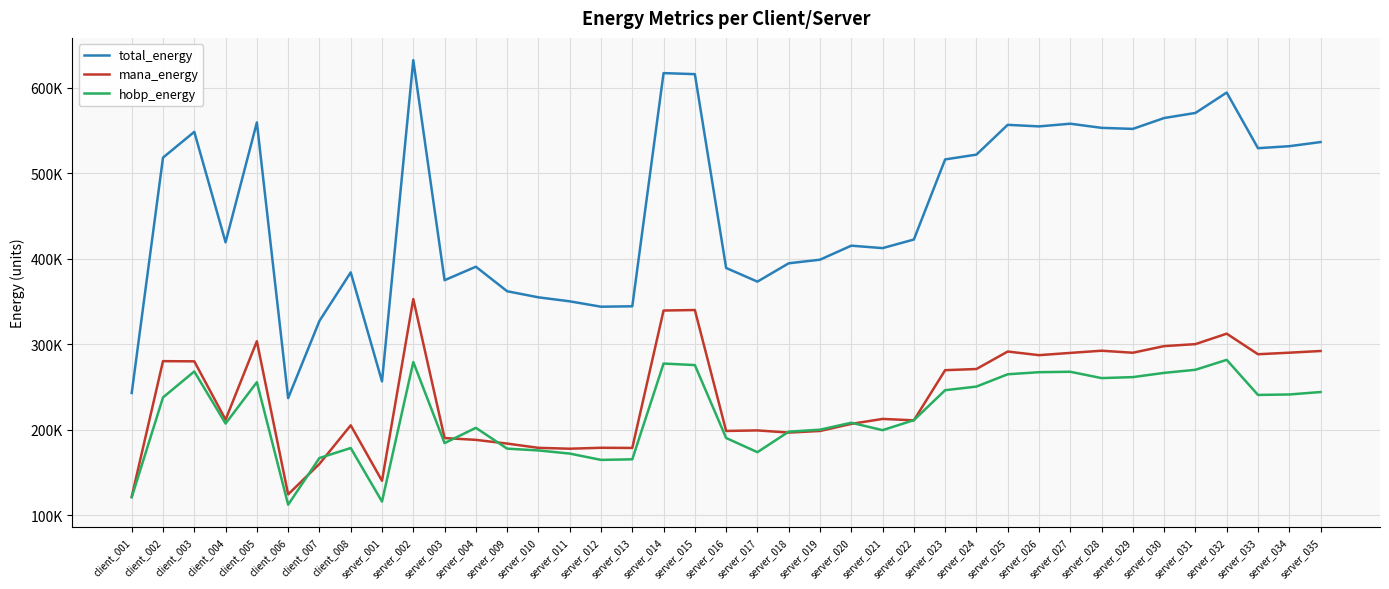

What is the difference between the highest and lowest values at server_016?

198798.7